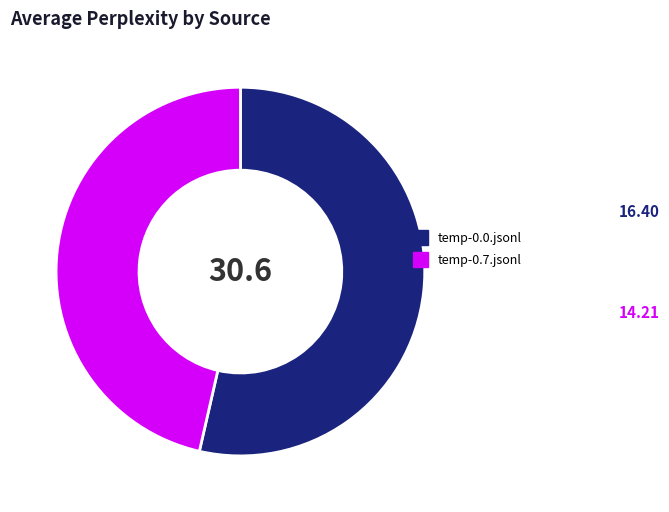

What is the ratio of the value at temp-0.0.jsonl to the value at temp-0.7.jsonl?

1.2